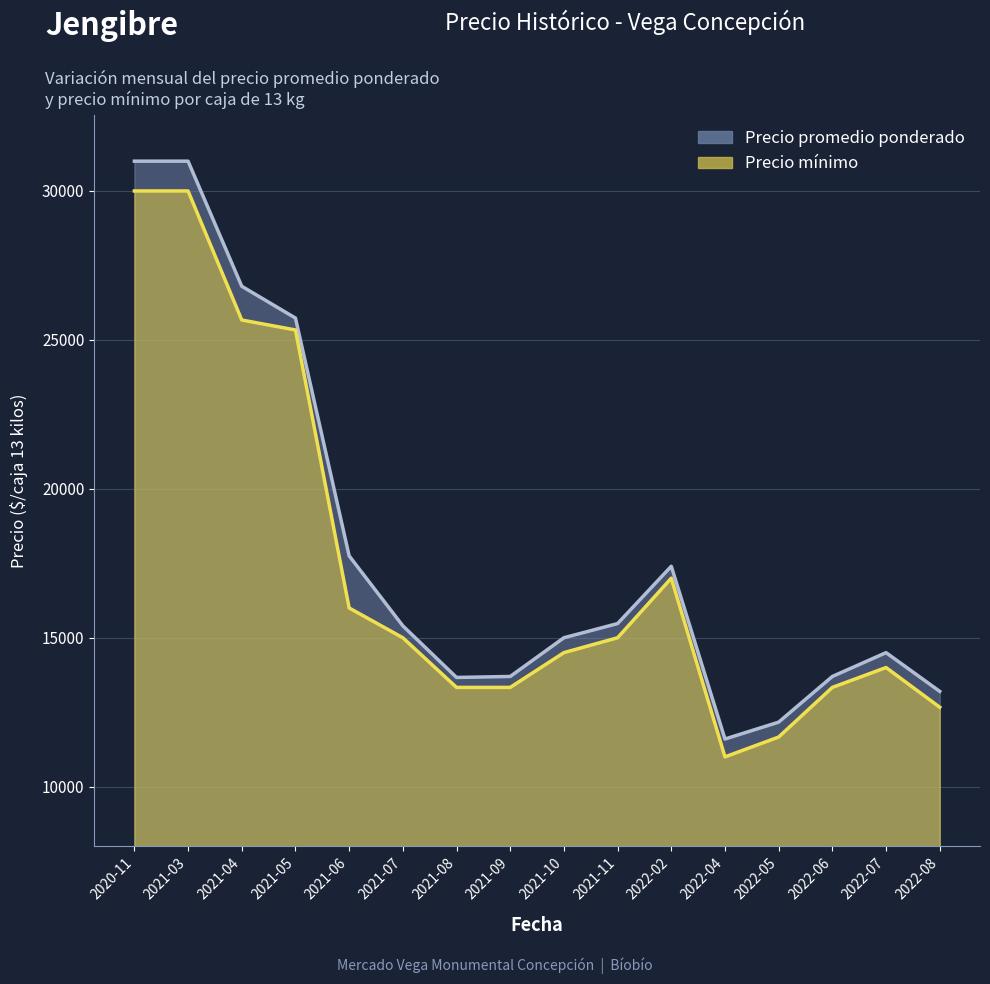

At 2021-04, list the series in order from smallest to largest.

Precio minimo, Precio promedio ponderado